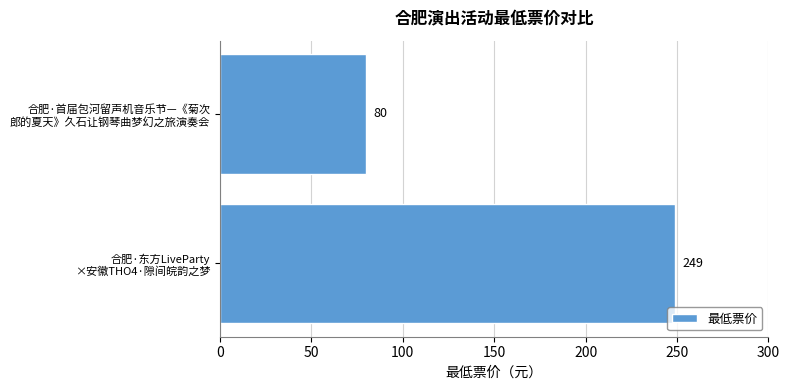

What is the greatest value displayed?

249